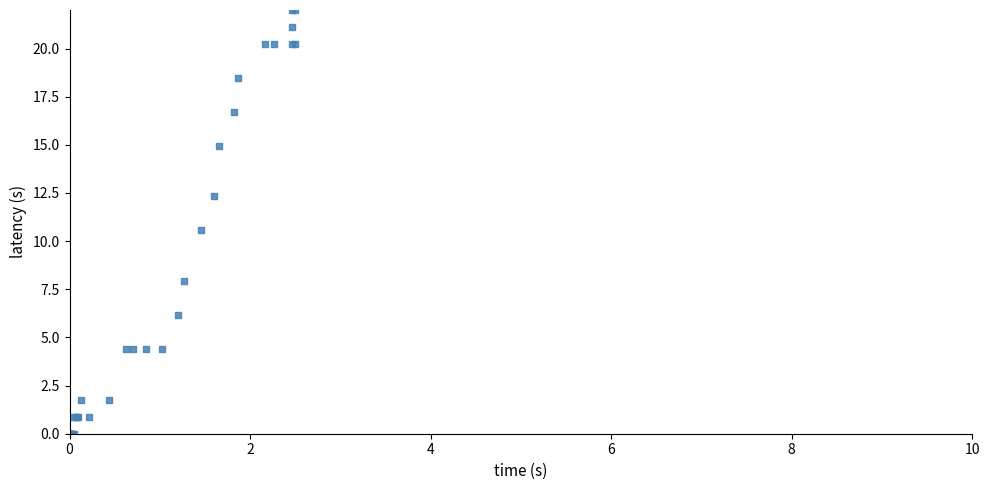

What Y value in the scatter plot is closest to 11?

10.6